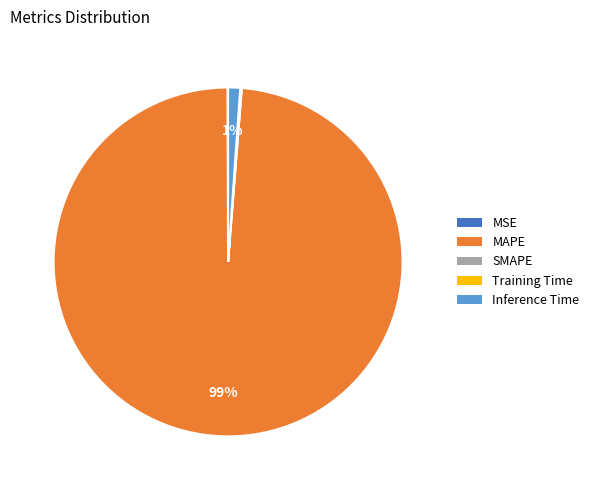

Is there a majority slice in this chart?

Yes